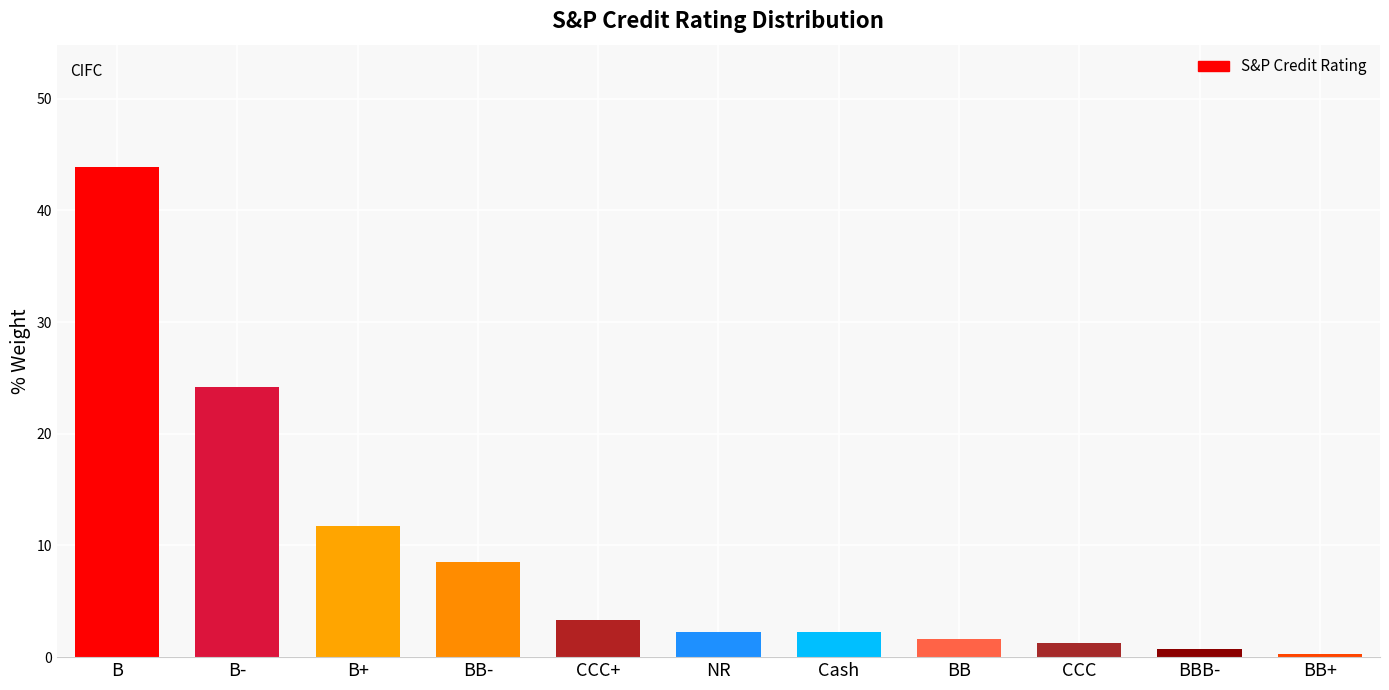

The value at NR is 2.2. True or false?

True